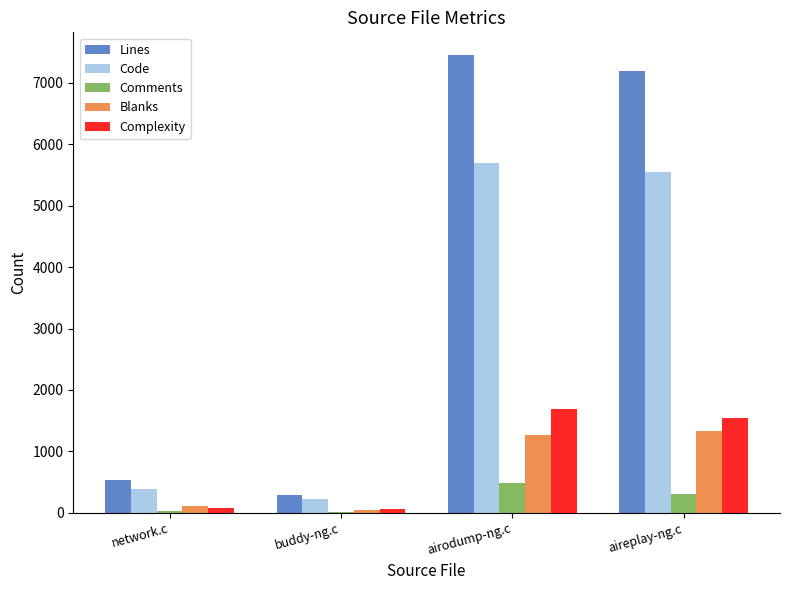

The value of Code at buddy-ng.c is 221. True or false?

True